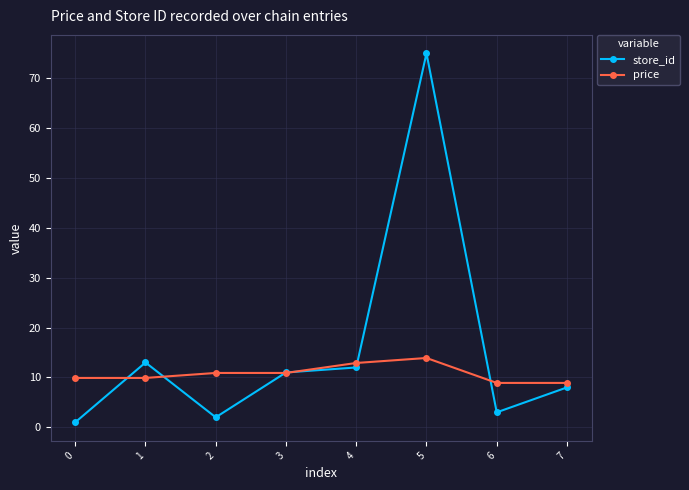

What is the total value across all series at 5?

88.9